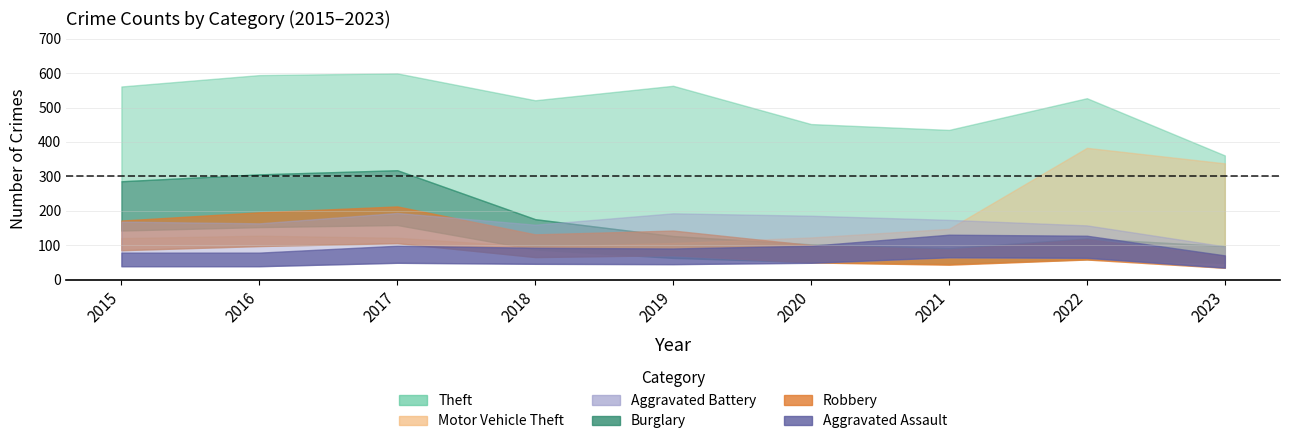

True or false: Motor Vehicle Theft and Aggravated Assault cross at least once.

False